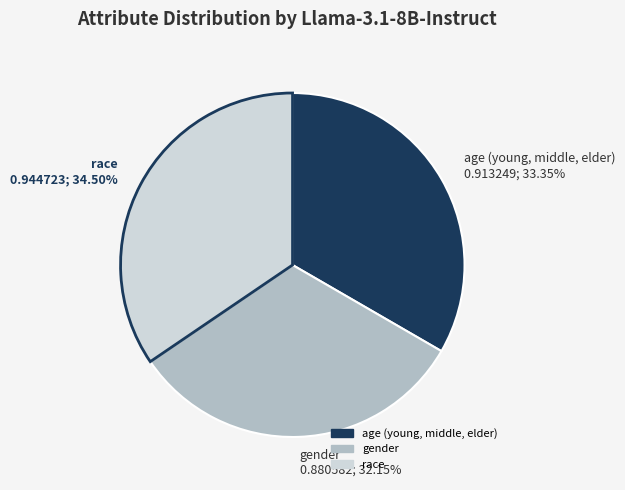

Is there a majority slice in this chart?

No